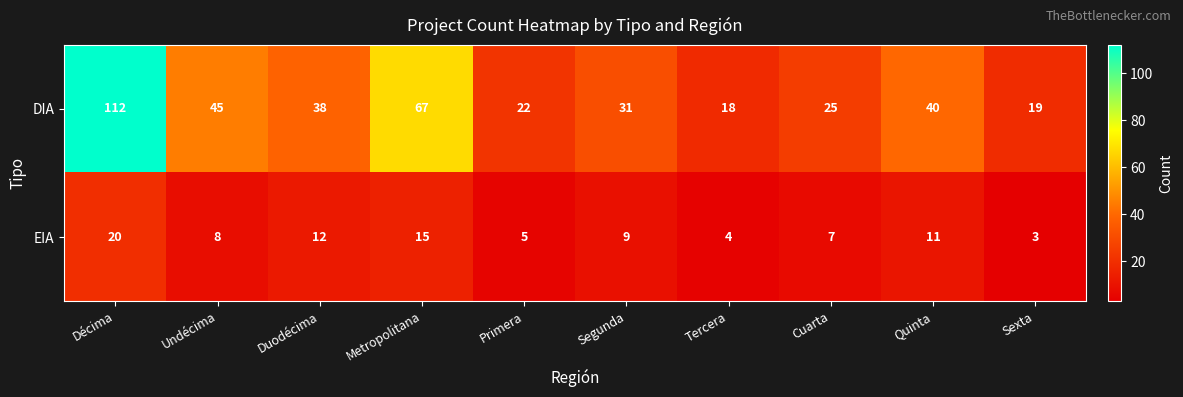

Rank the series at Décima from lowest to highest value.

EIA, DIA